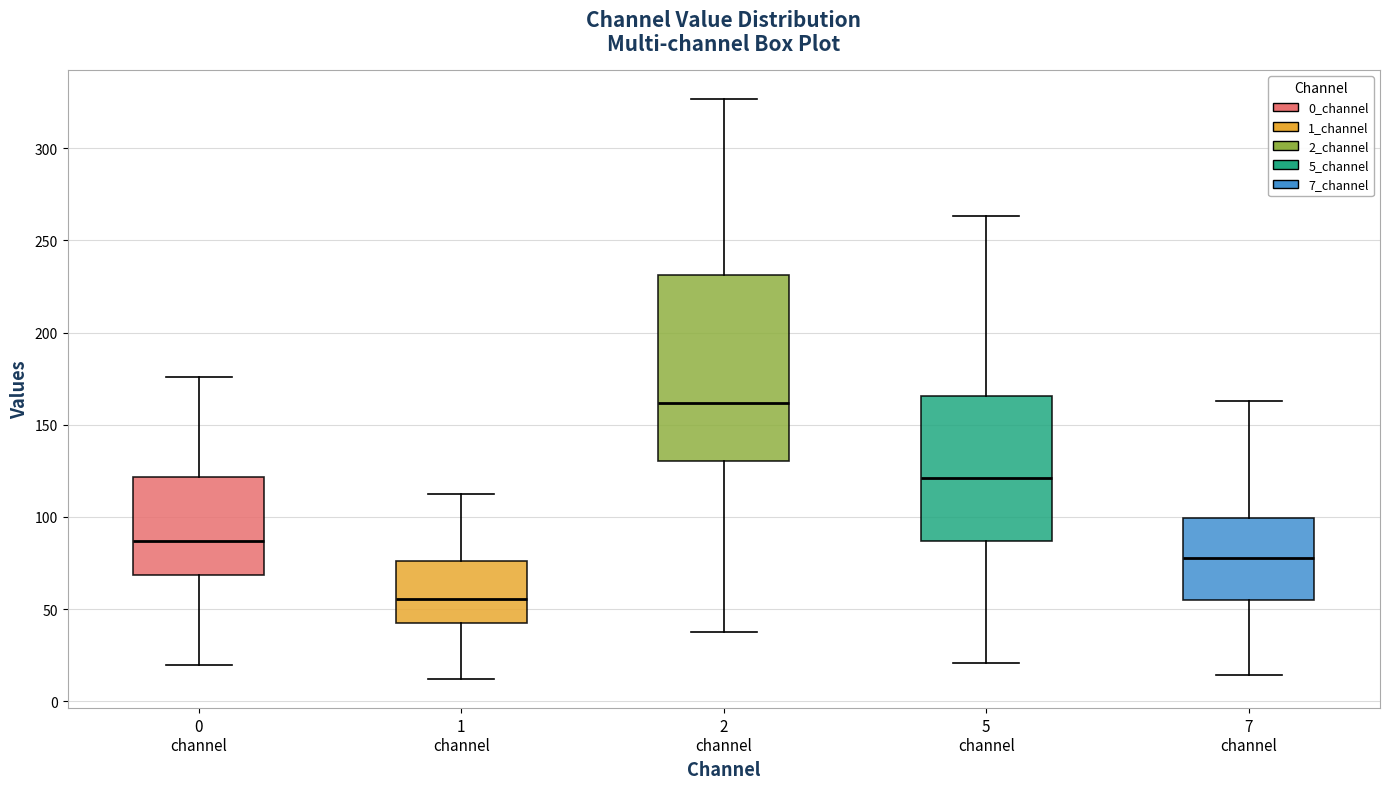

Reading left to right, transcribe this box plot: for each box, give where its median line is, the range the box spans, and where its two whiskers end, as read against the y-axis. The values are not printed on the chart, so give them approximately, as read against the axis.

0 channel: median 85, box 70 to 120, whiskers 20 to 175
1 channel: median 55, box 40 to 75, whiskers 10 to 115
2 channel: median 160, box 130 to 230, whiskers 35 to 325
5 channel: median 120, box 85 to 165, whiskers 20 to 265
7 channel: median 80, box 55 to 100, whiskers 15 to 165